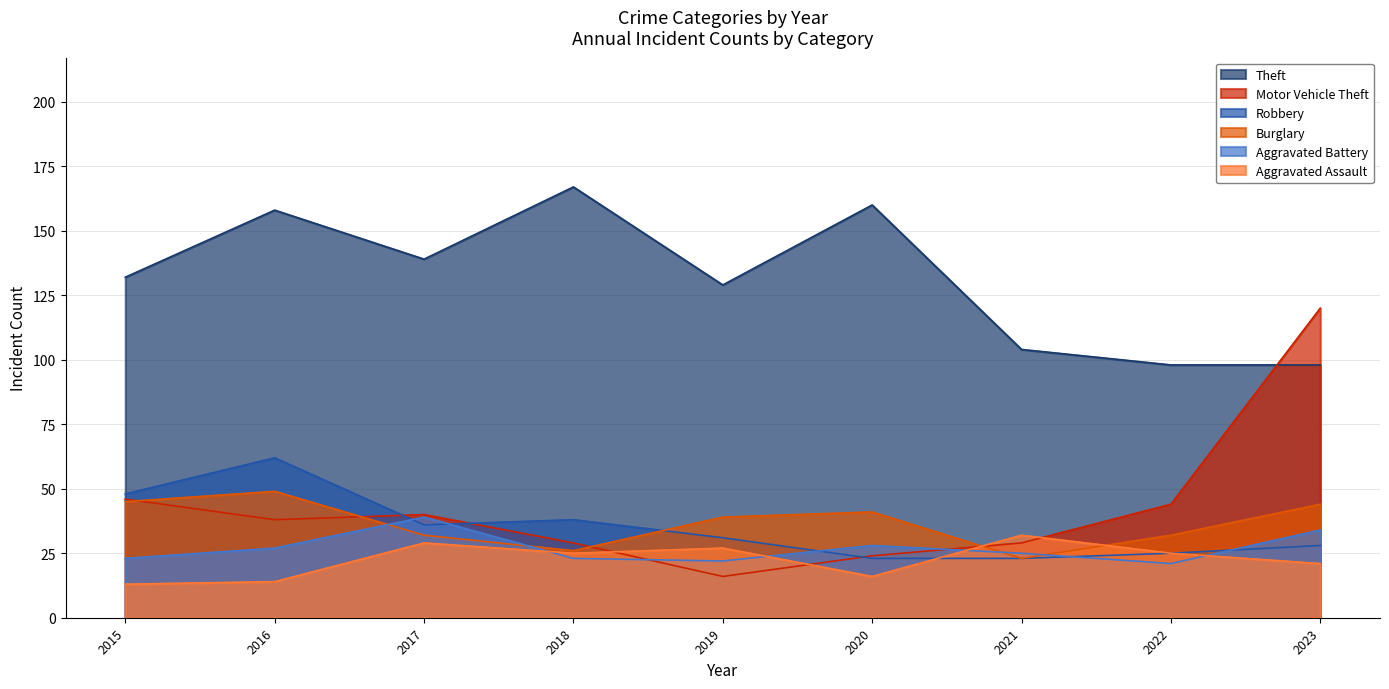

Between 2019 and 2017, which is larger?

2017